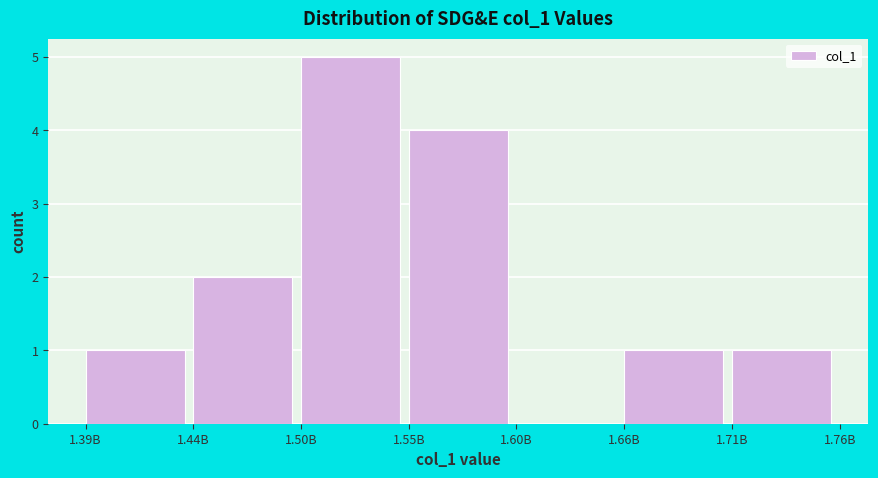

Reading right to left, what are all the values shown in this chart?

1.71B=1	1.66B=1	1.60B=0	1.55B=4	1.50B=5	1.44B=2	1.39B=1